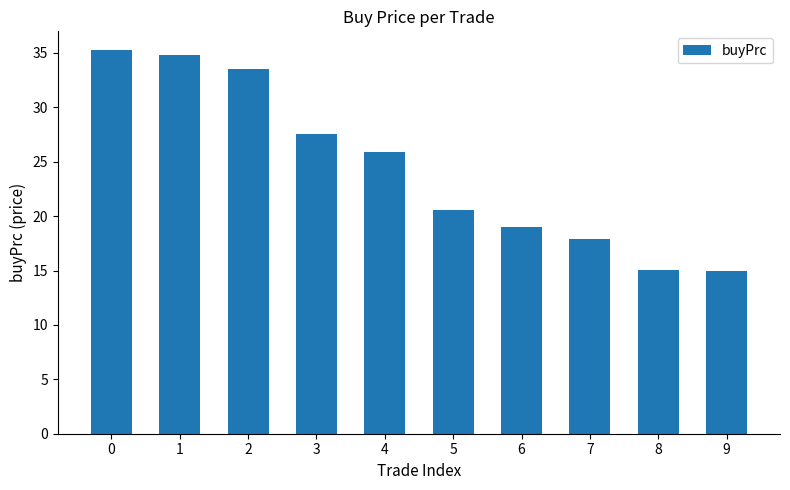

Where is the data nearest to the value 25?

4